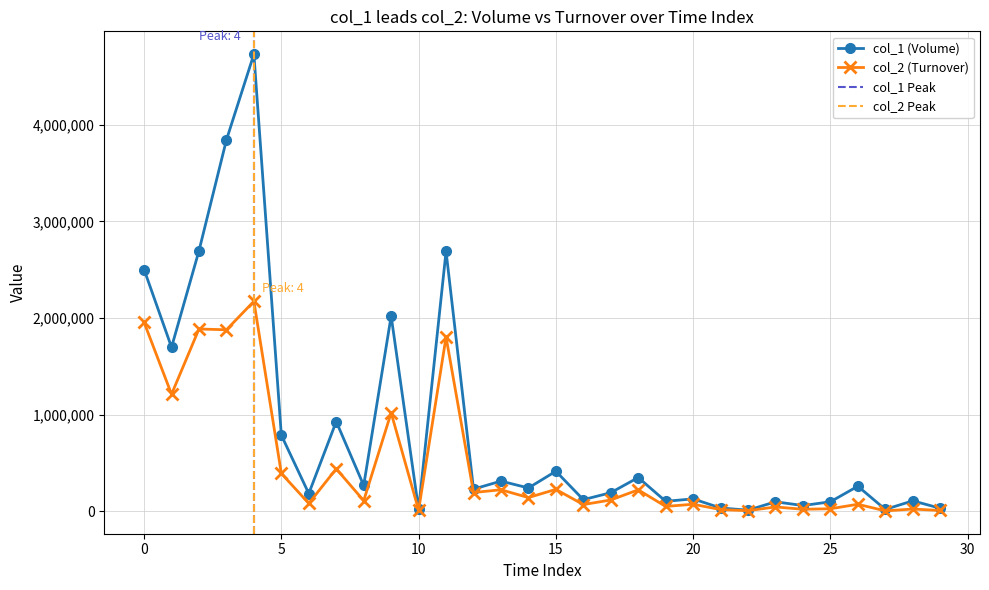

What are all the series names shown in the legend?

col_1, col_2